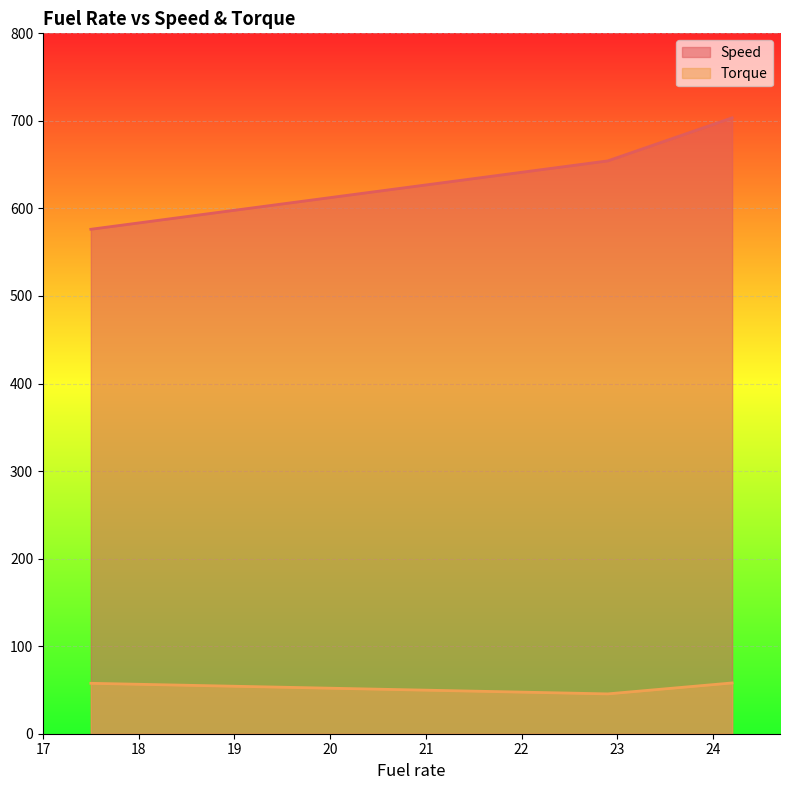

At which category is the sum across all series the highest?

24.2